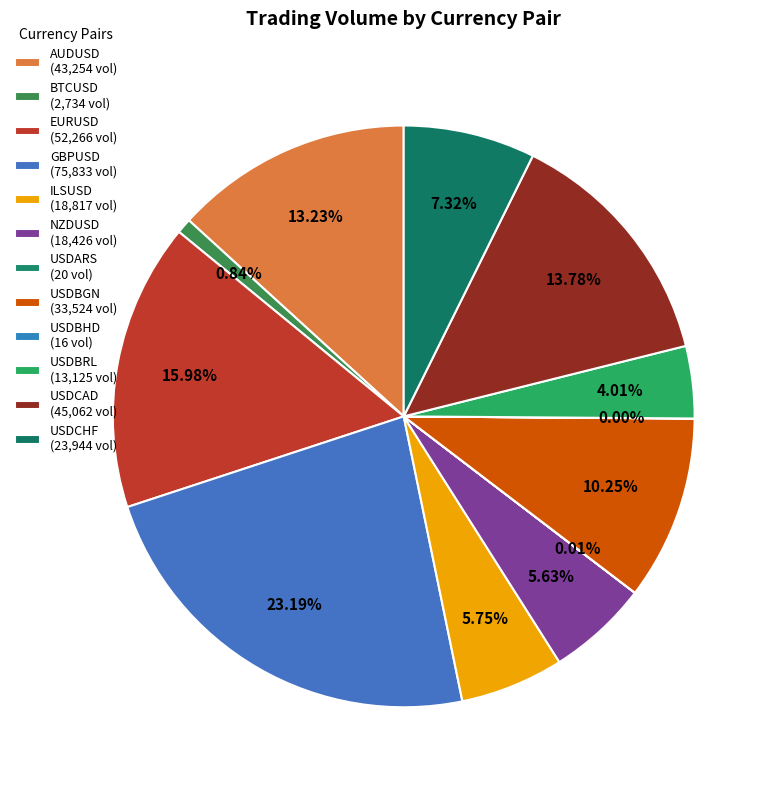

What percentage is NOT represented by USDCHF?

92.7%